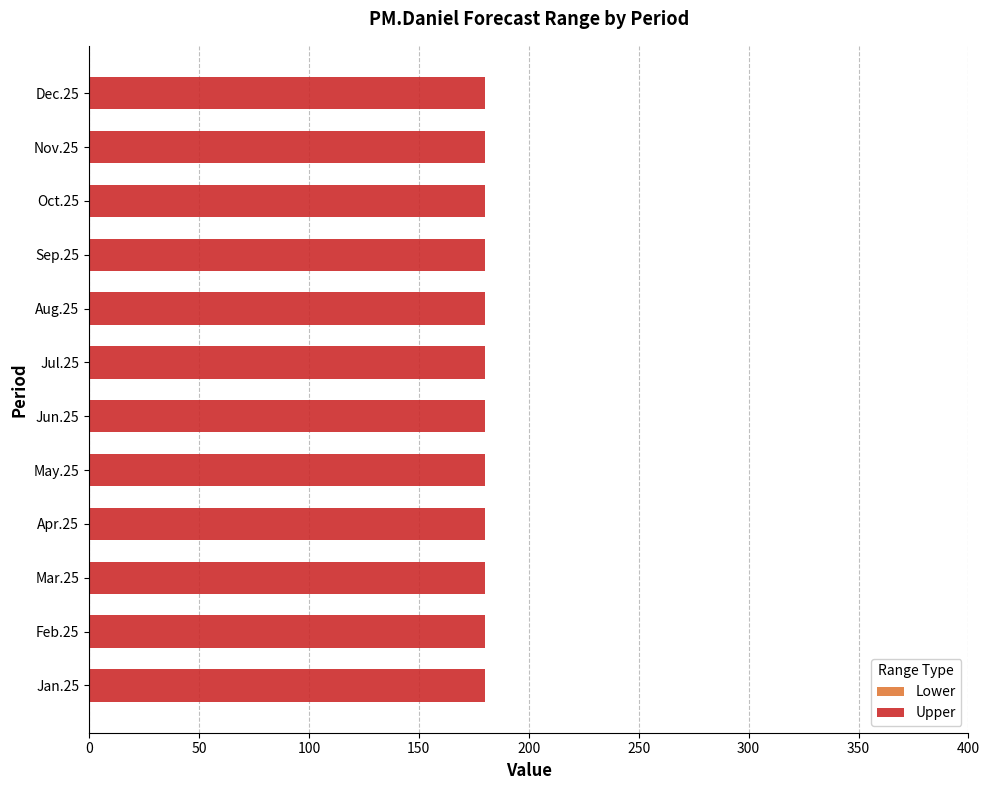

What is the minimum value for Upper?

180